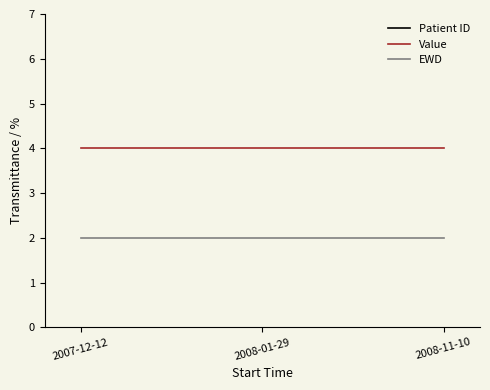

Count the number of categories in the chart.

3